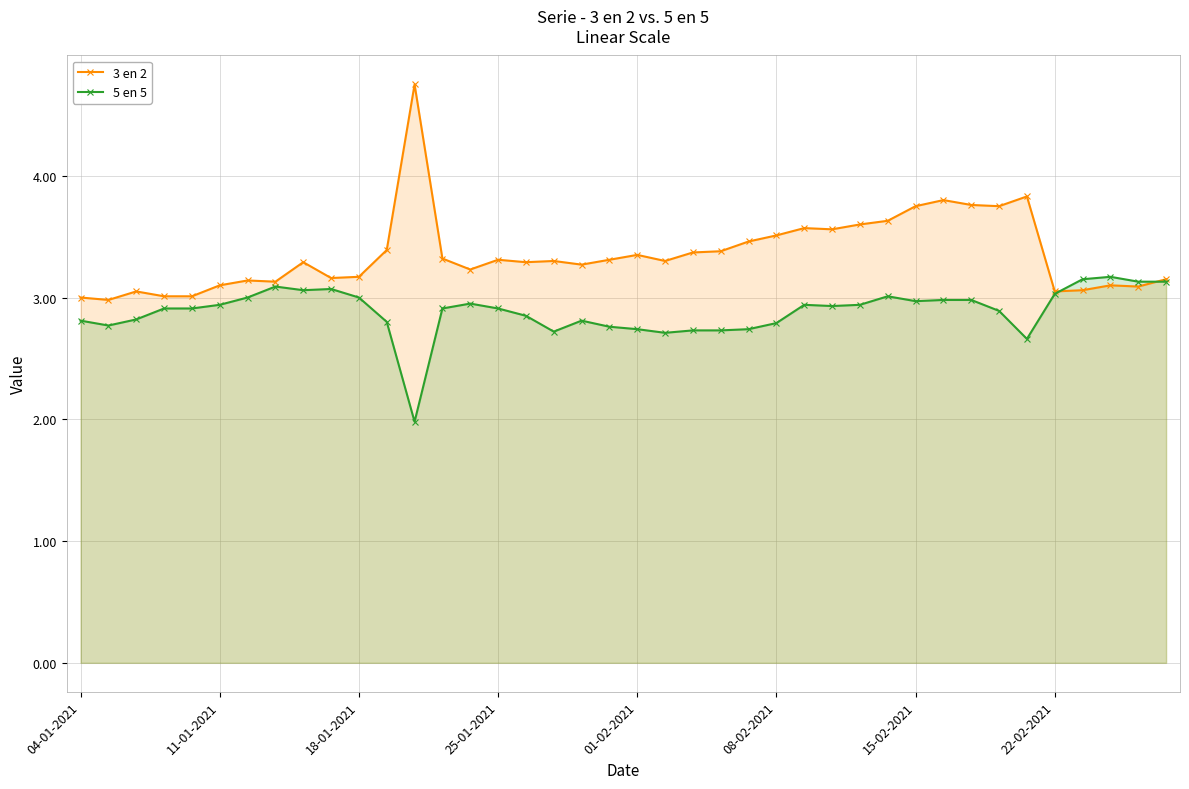

True or false: 5 en 5 has a value of 1.2 at 08-02-2021.

False